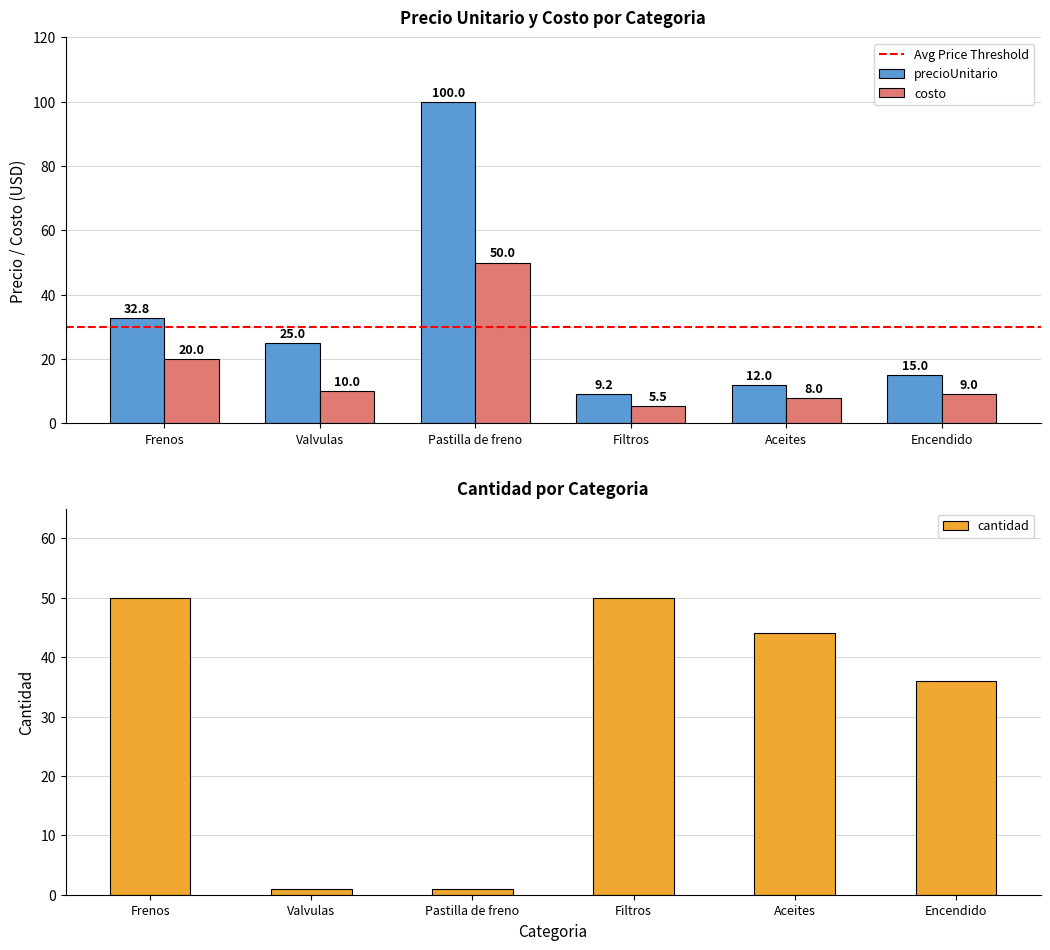

What is the sum of all precioUnitario values?

194.0